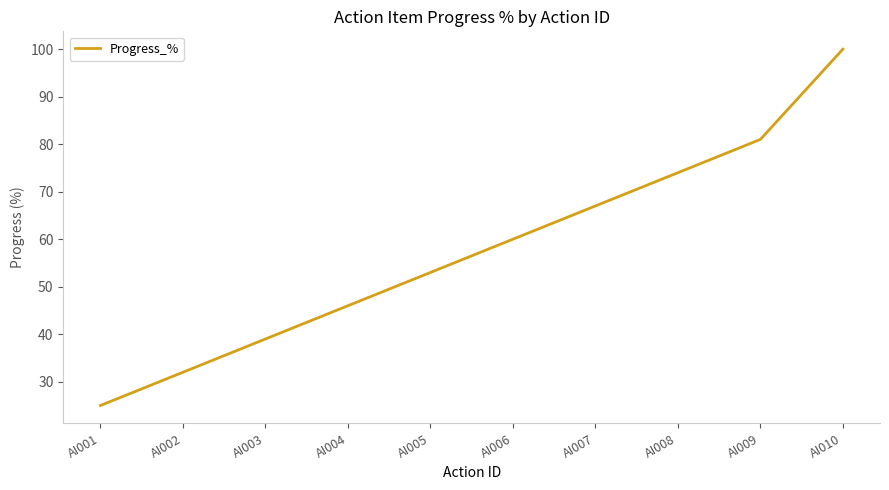

Which category has the highest value across all series?

AI010